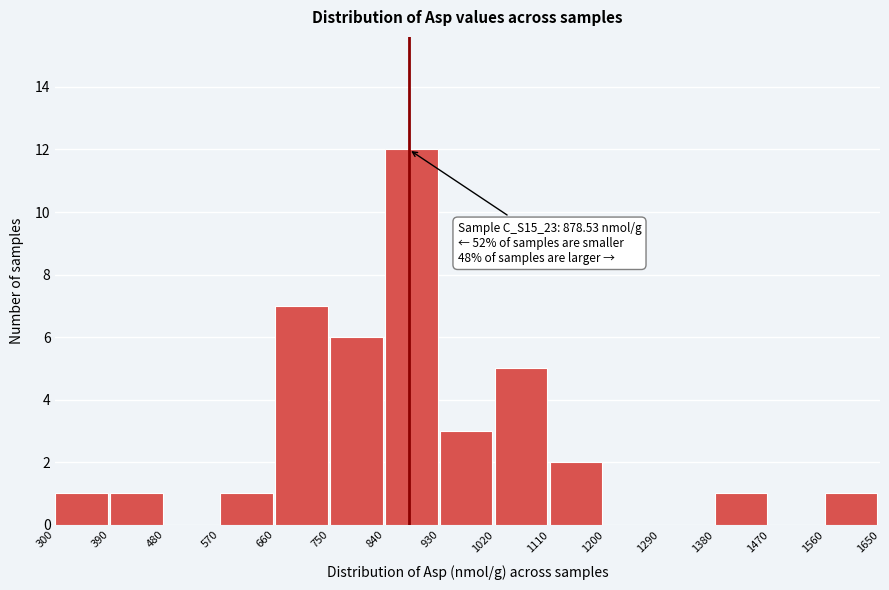

Which range on the x-axis has the tallest bar?

840 to 930